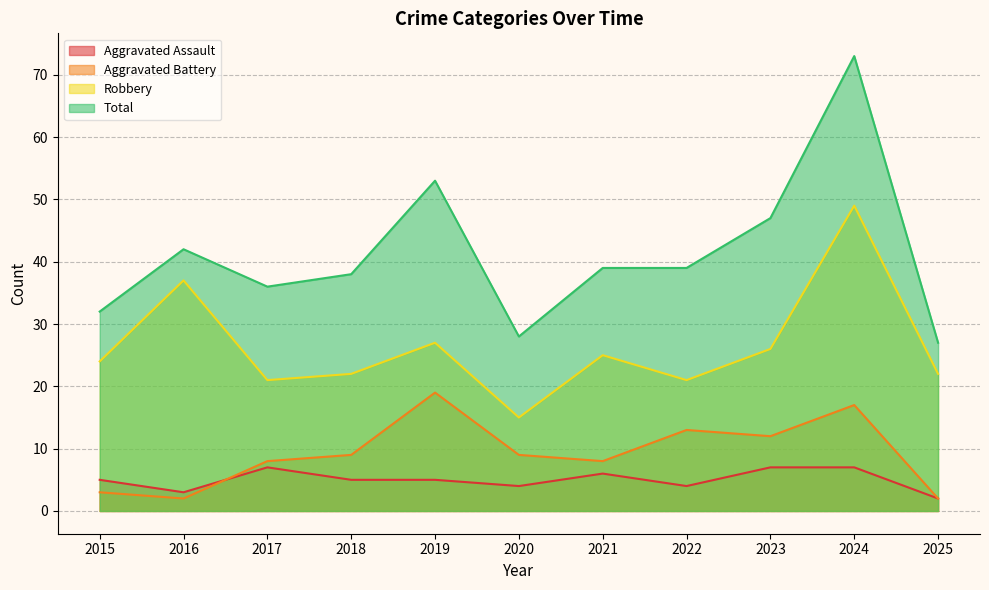

Where is the first local maximum for Aggravated Battery?

2019